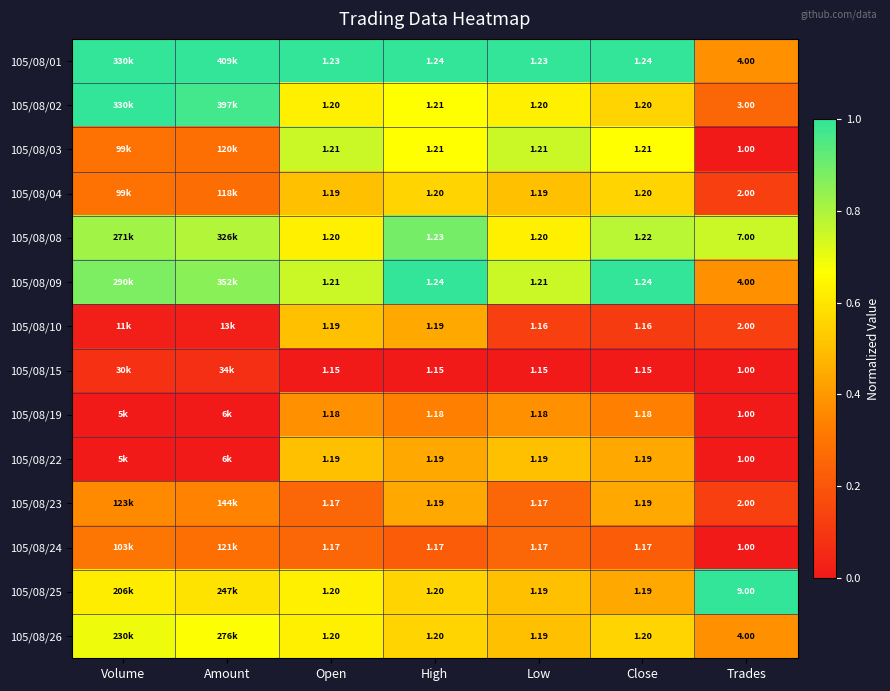

At which category is the sum across all series the highest?

High